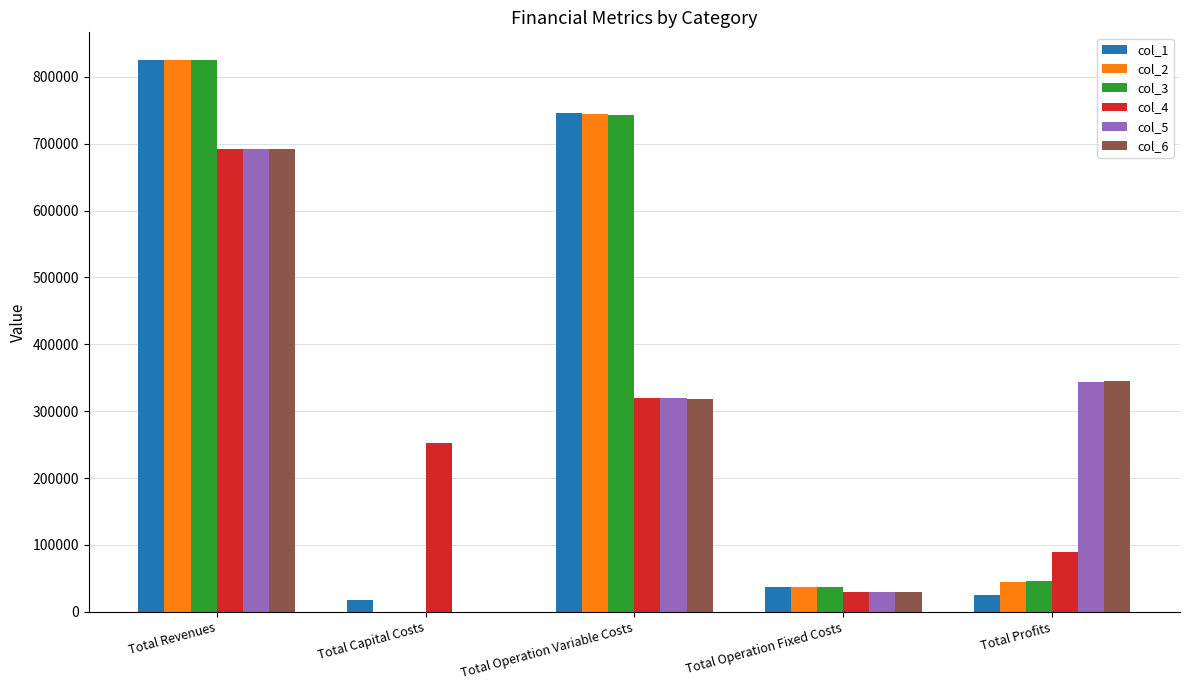

Which label corresponds to the largest value in the chart?

Total Revenues